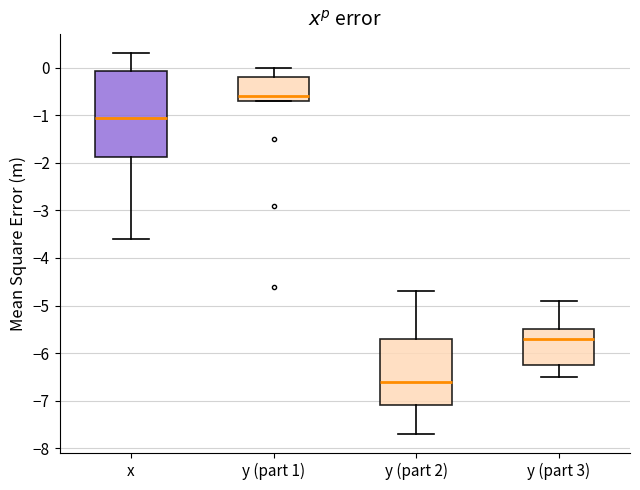

Reading left to right, transcribe this box plot: for each box, give where its median line is, the range the box spans, and where its two whiskers end, as read against the y-axis. The values are not printed on the chart, so give them approximately, as read against the axis.

x: median -1.0, box -1.9 to -0.1, whiskers -3.6 to 0.3
y (part 1): median -0.6, box -0.7 to -0.2, whiskers -0.7 to 0.0
y (part 2): median -6.6, box -7.1 to -5.7, whiskers -7.7 to -4.7
y (part 3): median -5.7, box -6.2 to -5.5, whiskers -6.5 to -4.9